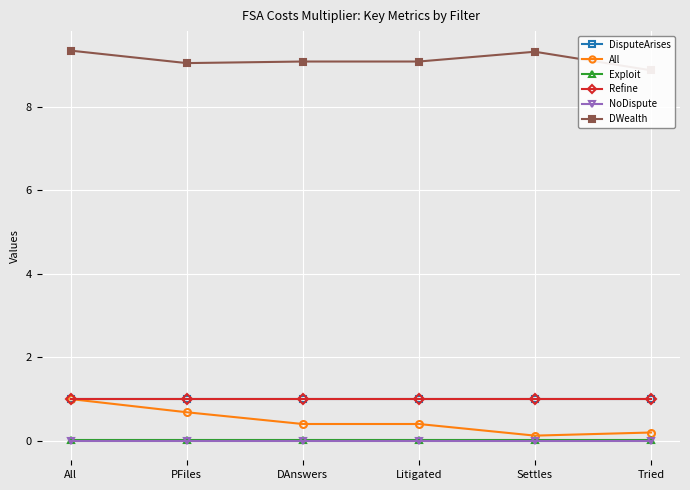

List the labels in order of DWealth value, largest first.

All, Settles, DAnswers, Litigated, PFiles, Tried